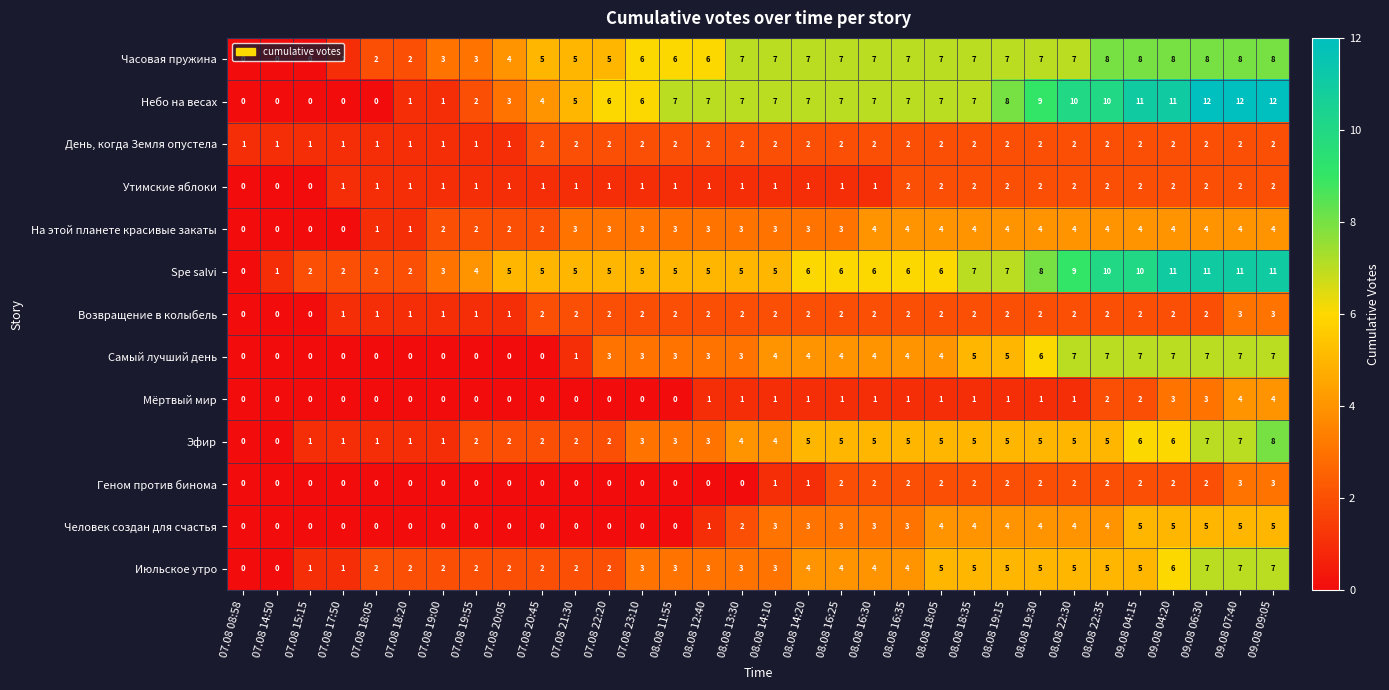

What is the maximum value shown in the chart?

12